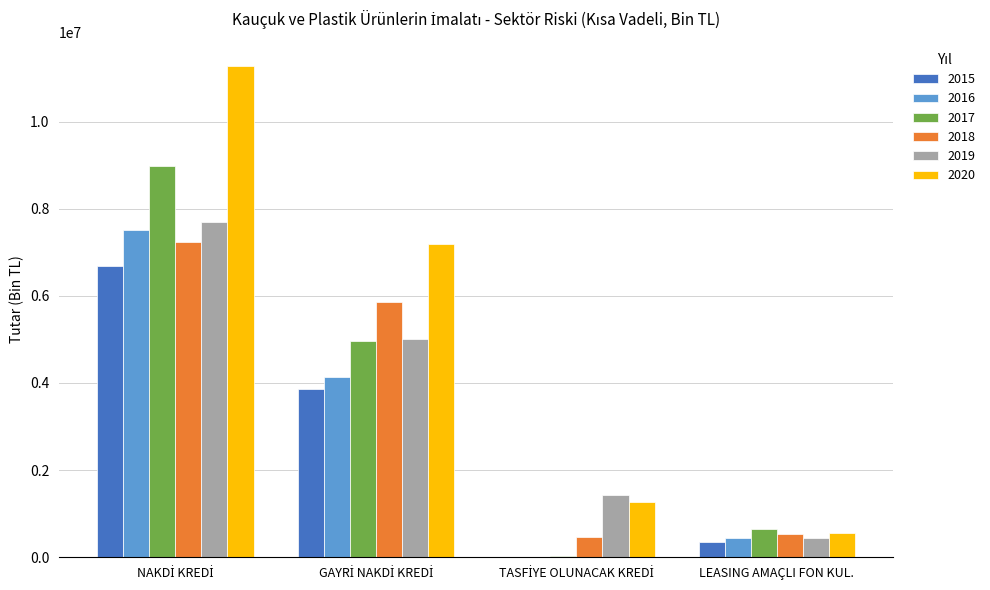

How many series are shown in this chart?

6